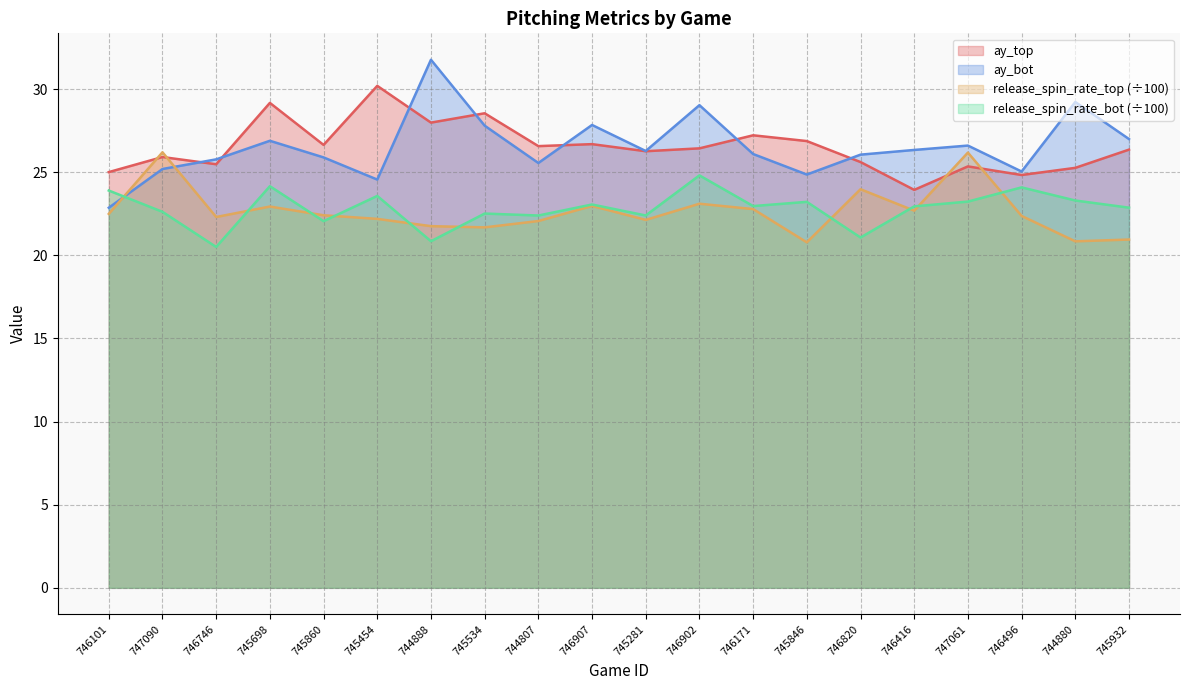

Which category has the highest value in the release_spin_rate_top series?

747090